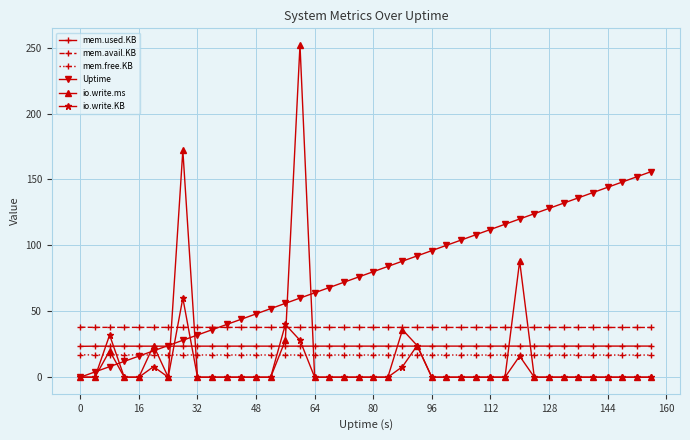

What is the average value of the mem.free.KB series?

16.8